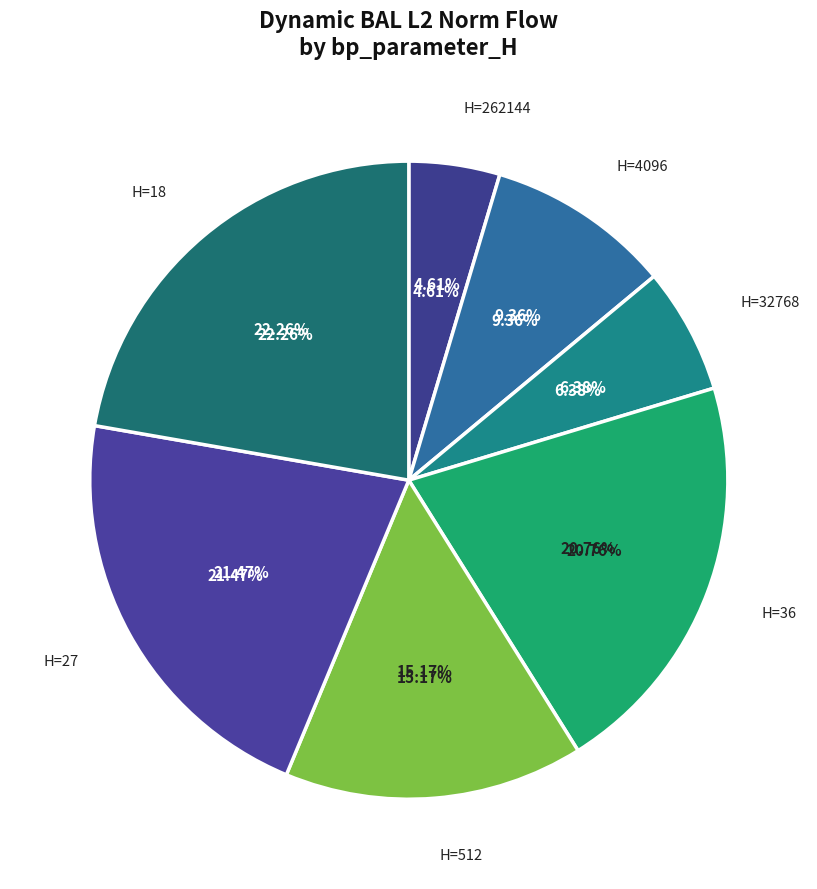

To the nearest percent, what is the difference between the largest and smallest slice percentages?

18%